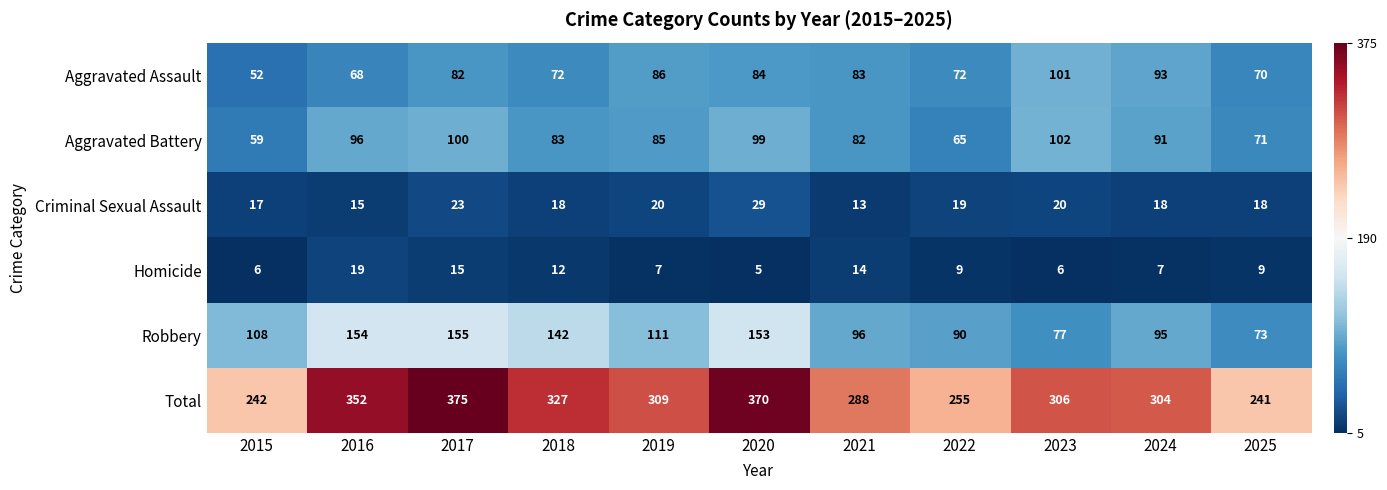

What is the average value of the Aggravated Assault series?

78